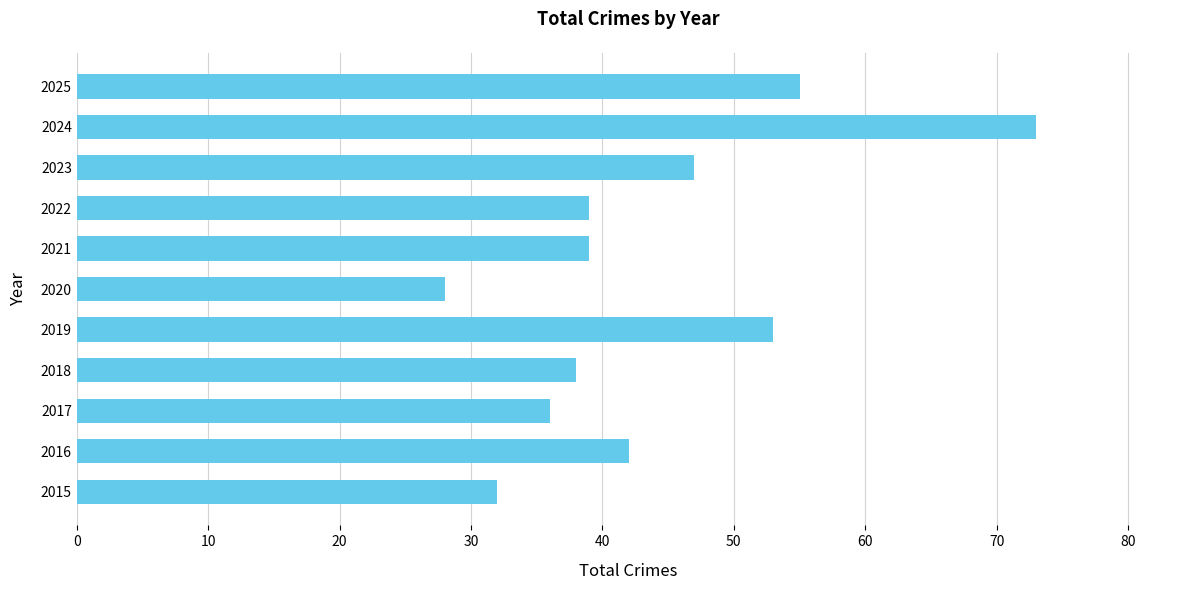

What is the sum of all values?

482